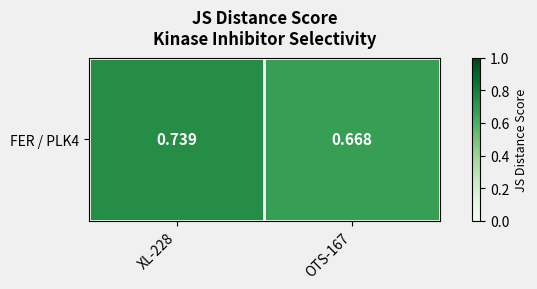

What is the difference between the maximum and minimum values?

0.1